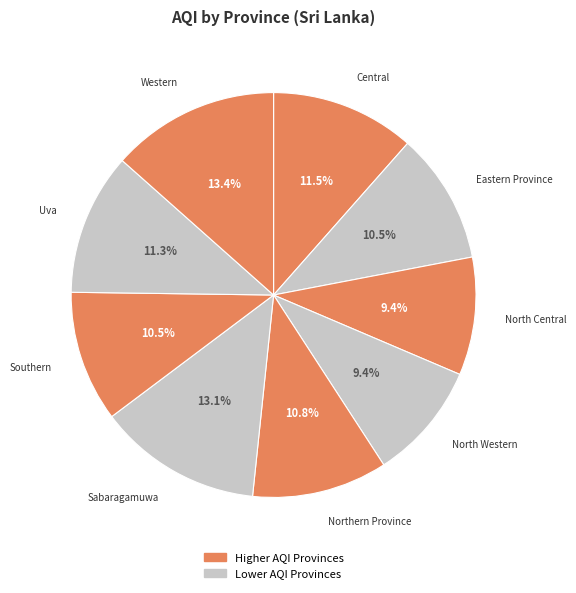

True or false: North Western accounts for 9% of the total.

True